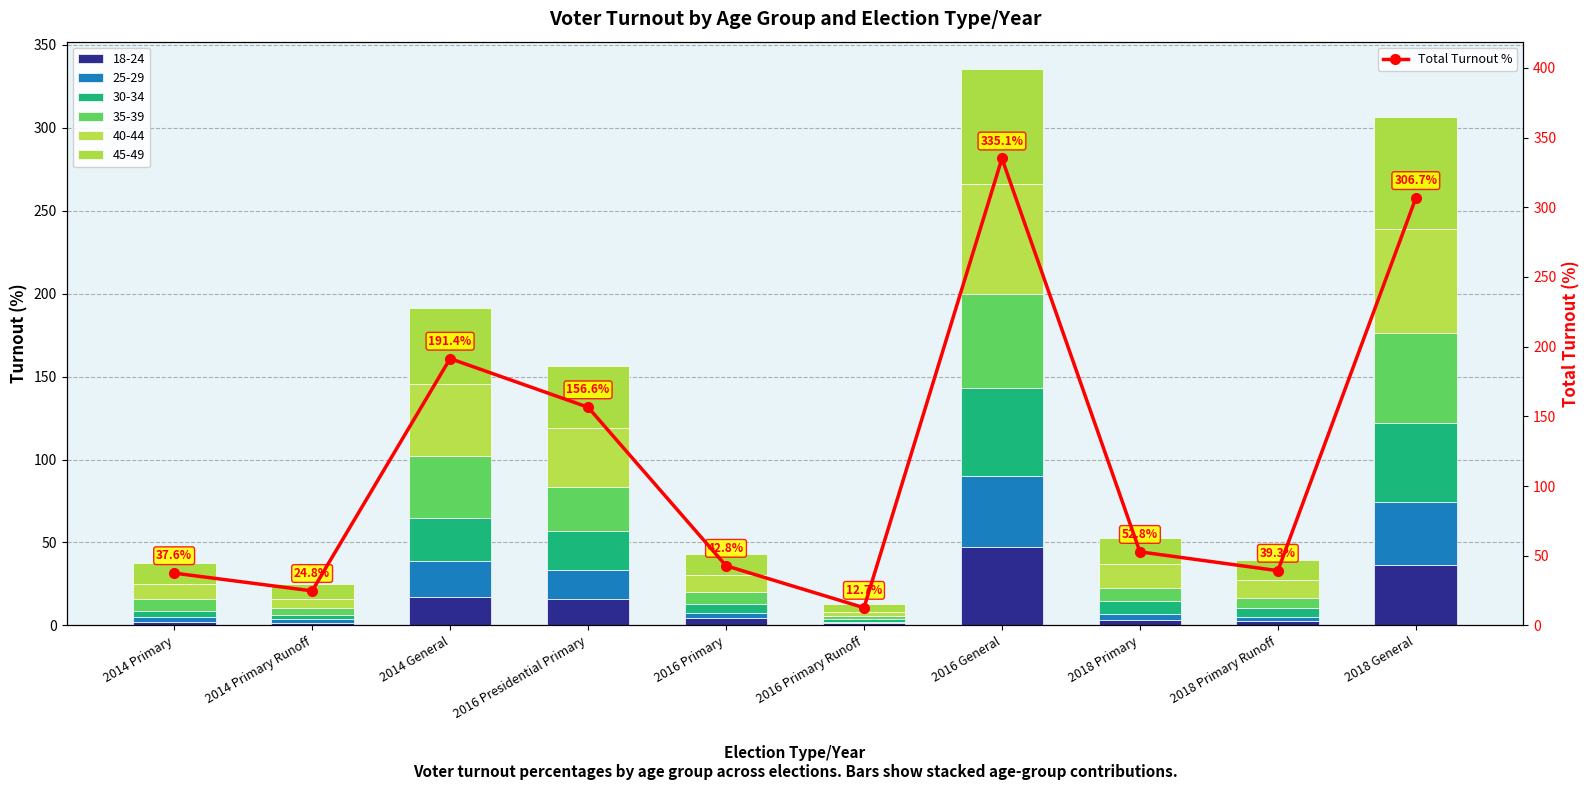

Where does the data first go above 52?

2014 General